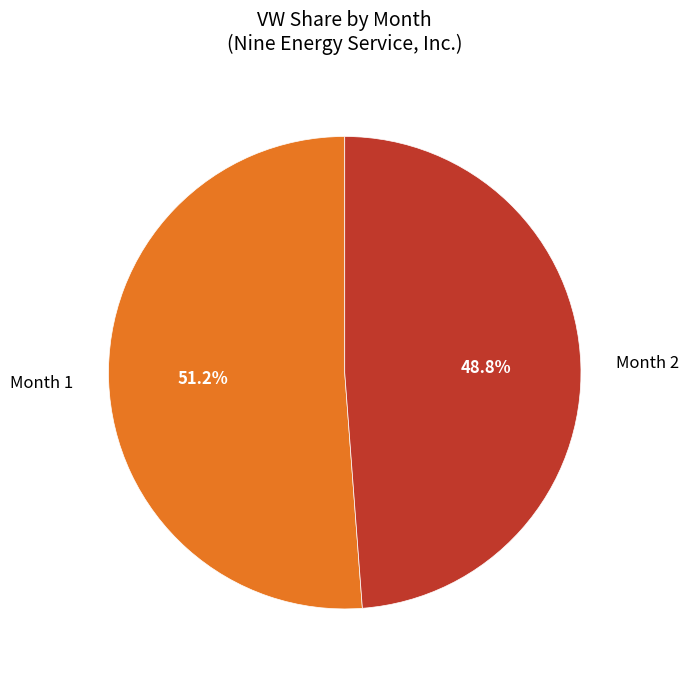

Does any single category account for the majority?

Yes